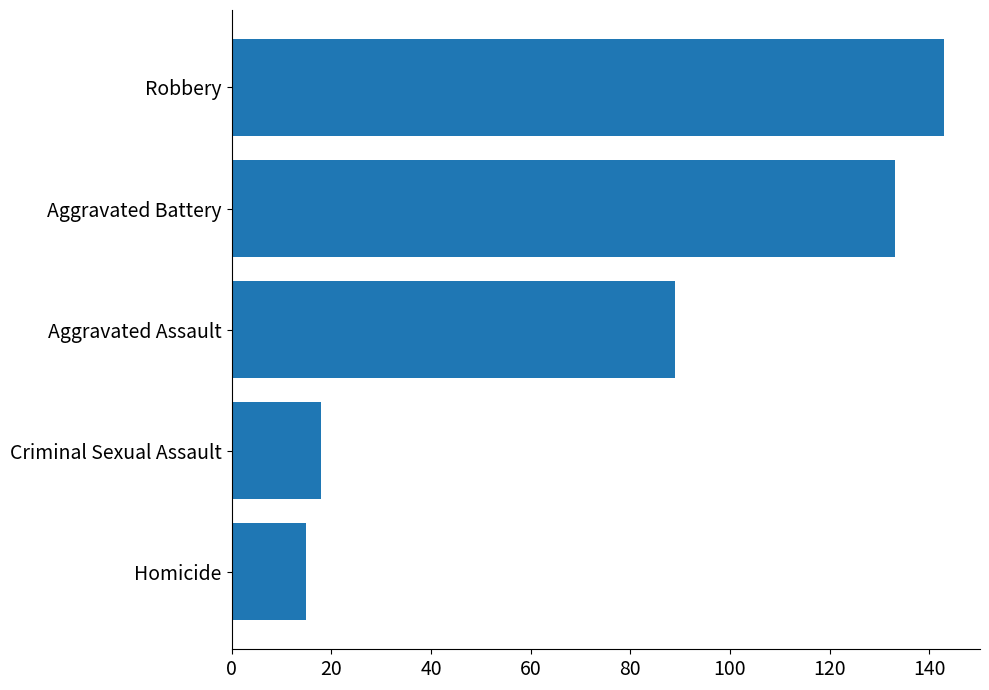

What is the difference between the maximum and second lowest values?

125